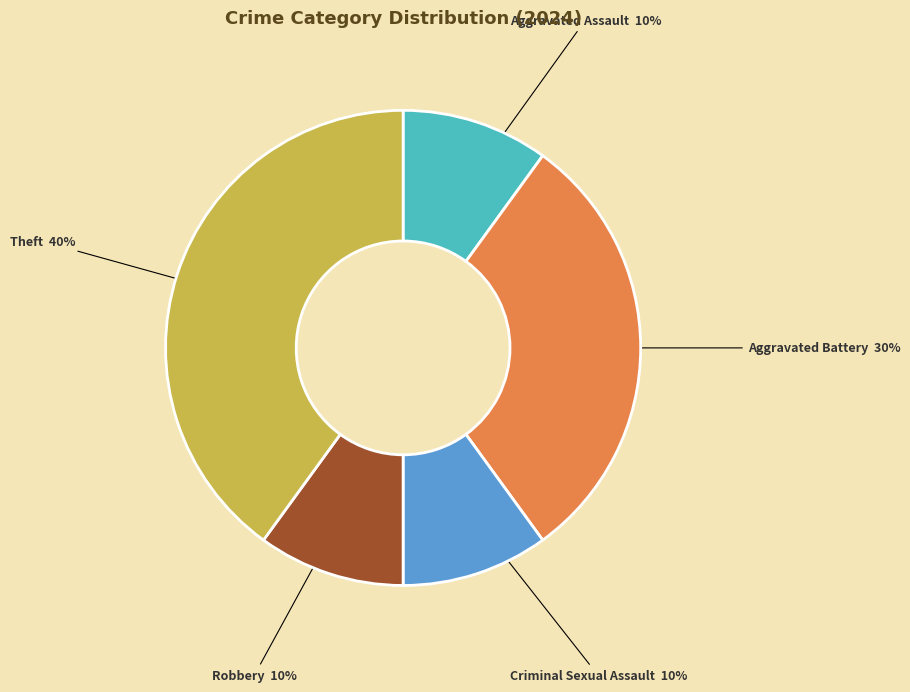

To the nearest percent, what is the difference between the Aggravated Assault and Aggravated Battery slice percentages?

20%